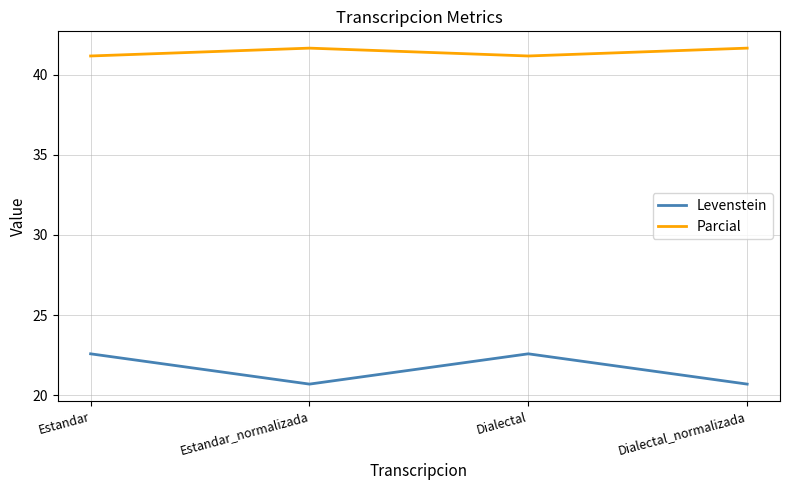

Where is the first local maximum for Levenstein?

Dialectal